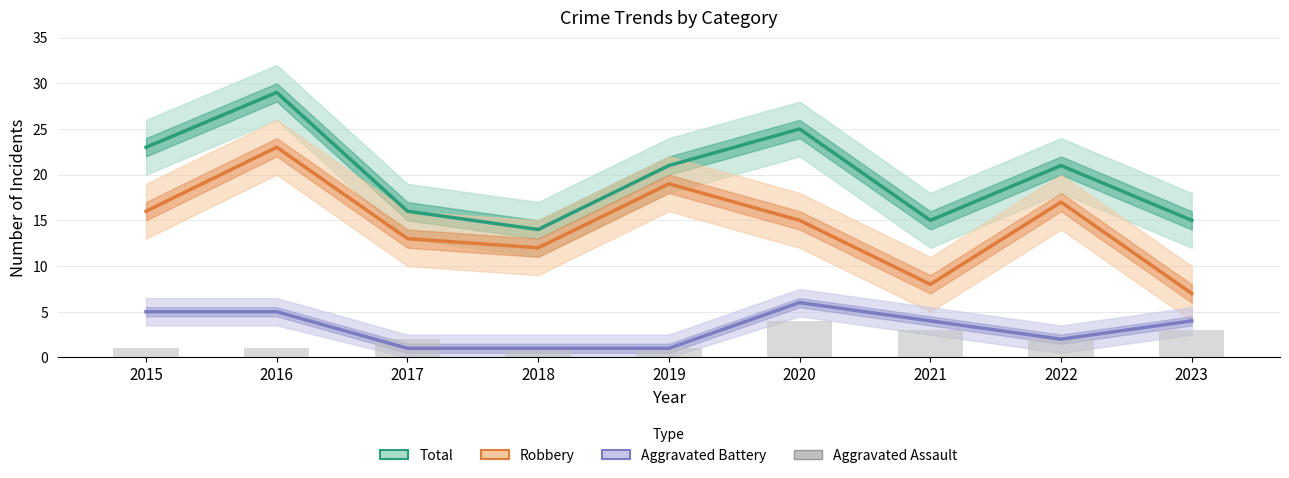

The Aggravated Battery series shows 2 at 2023. True or false?

False